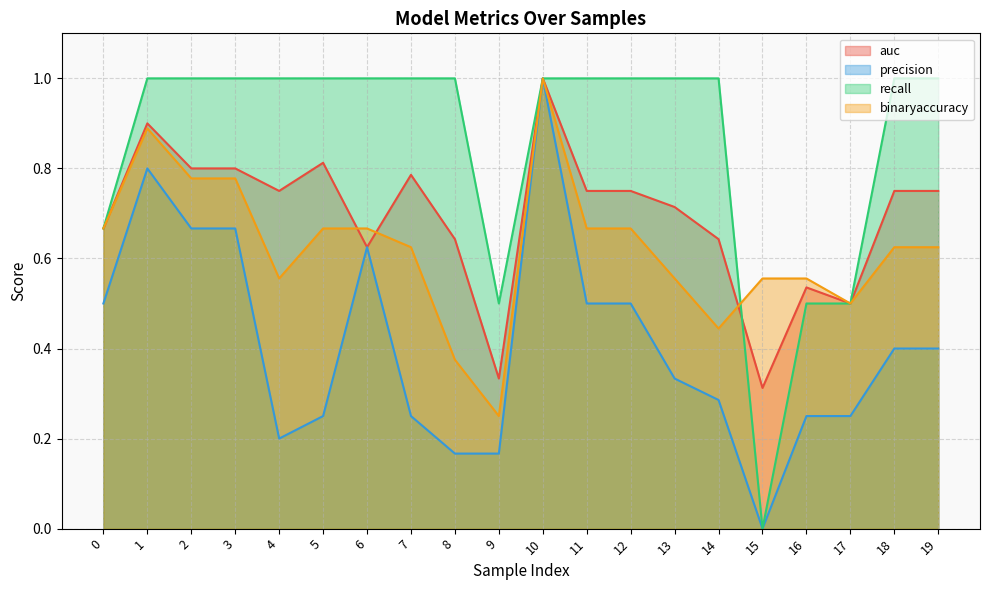

What is the sum of the recall values at 14 and 6?

2.0